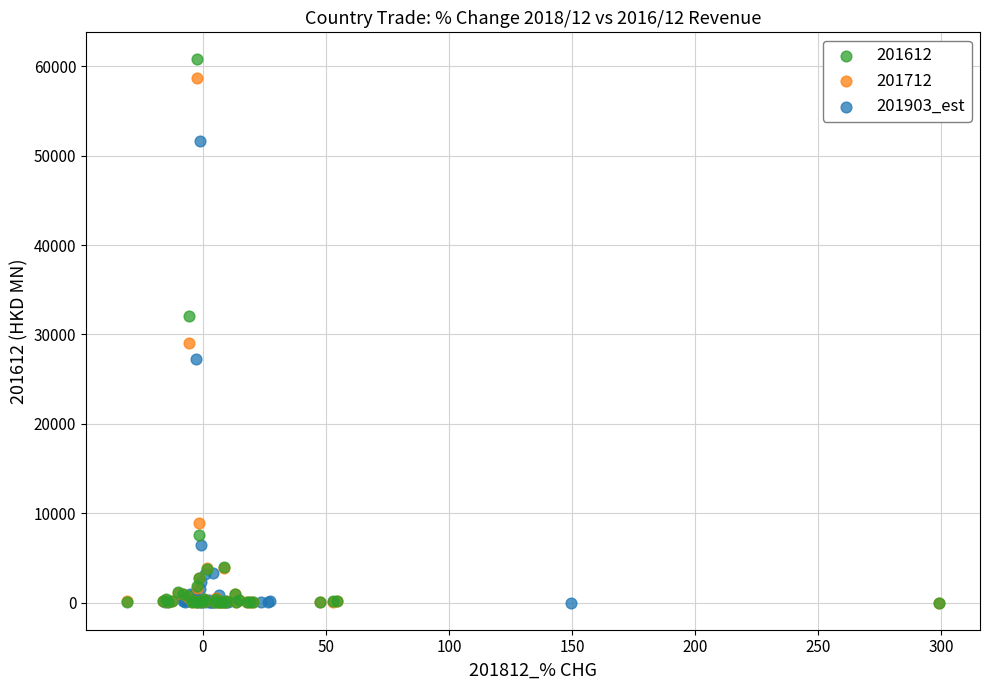

Which series has the widest spread of Y values?

201612